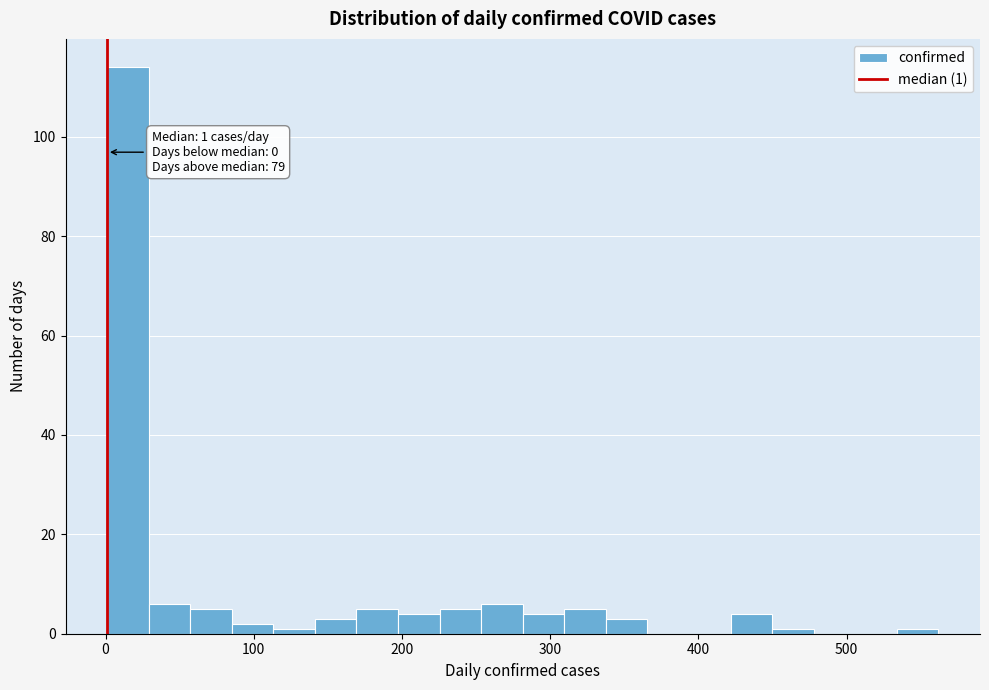

Around what value on the x-axis is the tallest bar? Give the approximate position of its centre, as read against the axis.

20